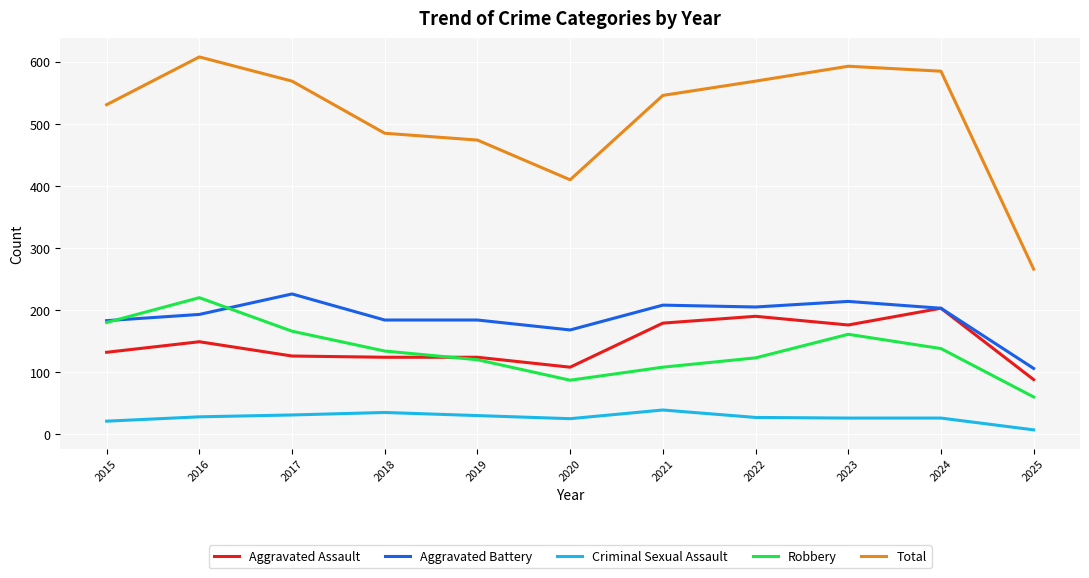

Which series has the largest range (max minus min)?

Total